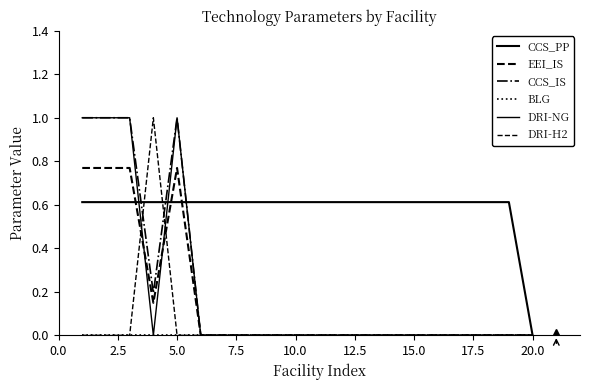

How many lines are shown in the chart?

6